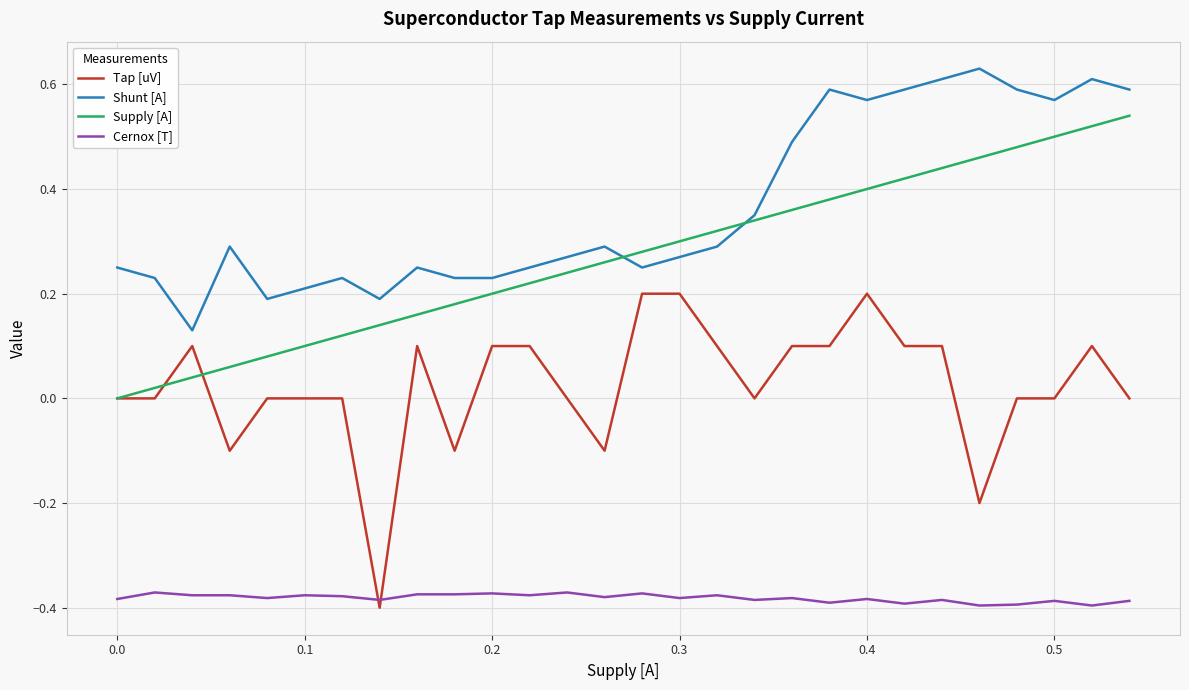

List the series in order of their peak value, lowest first.

Cernox [T], Tap [uV], Supply [A], Shunt [A]